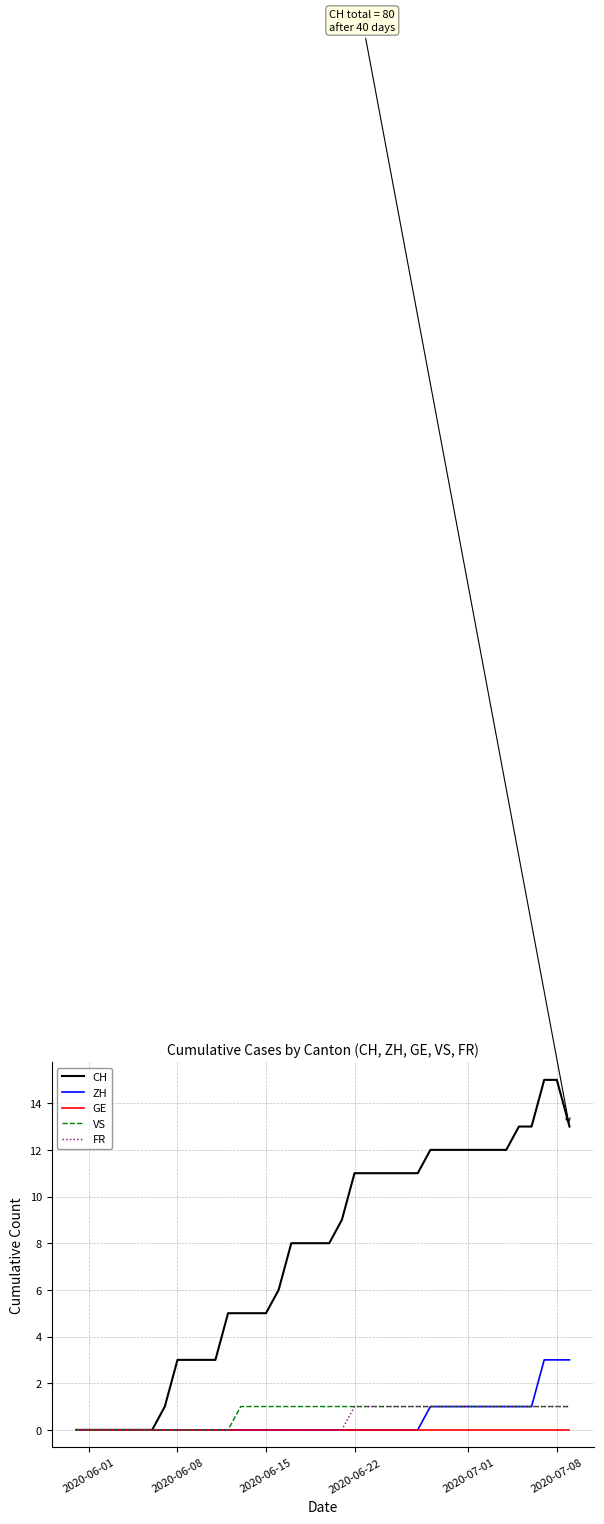

What is the difference between the maximum and second lowest values in the FR series?

1